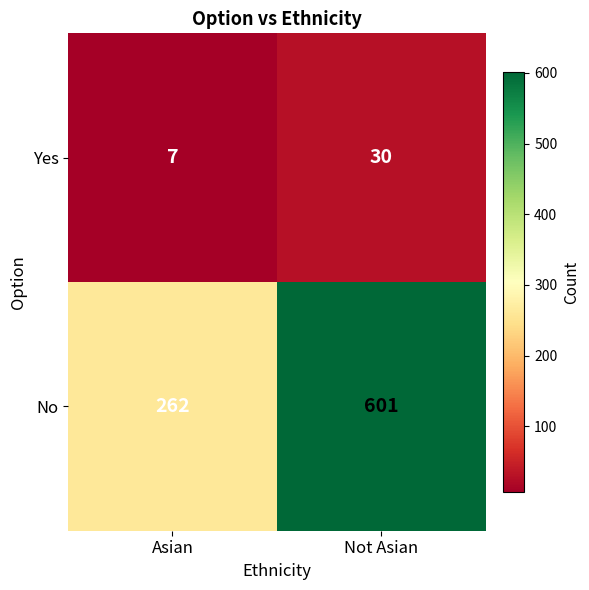

What is the minimum value for Yes?

7